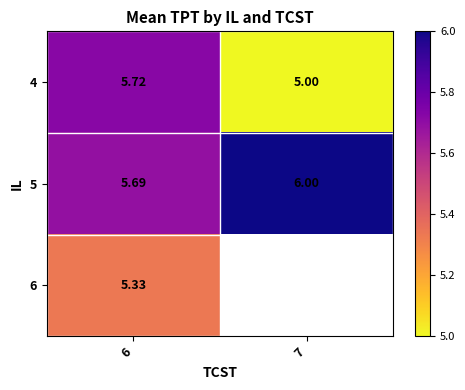

What is the sum of all 5 values?

11.7